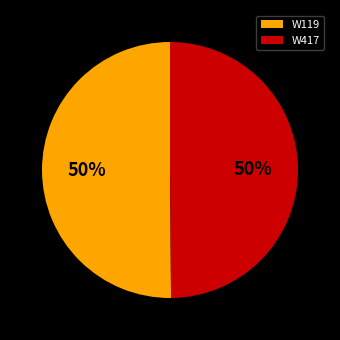

To the nearest percent, what is the average slice percentage?

50%